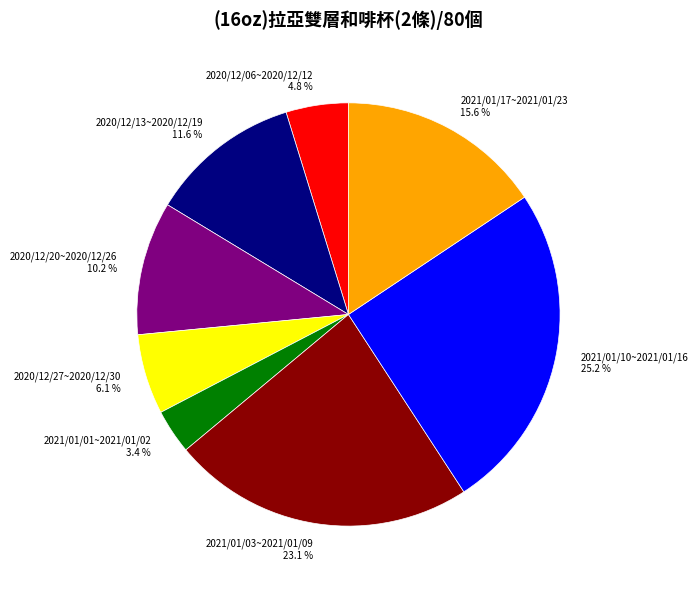

Between 2021/01/03~2021/01/09 and 2020/12/13~2020/12/19, which is larger?

2021/01/03~2021/01/09